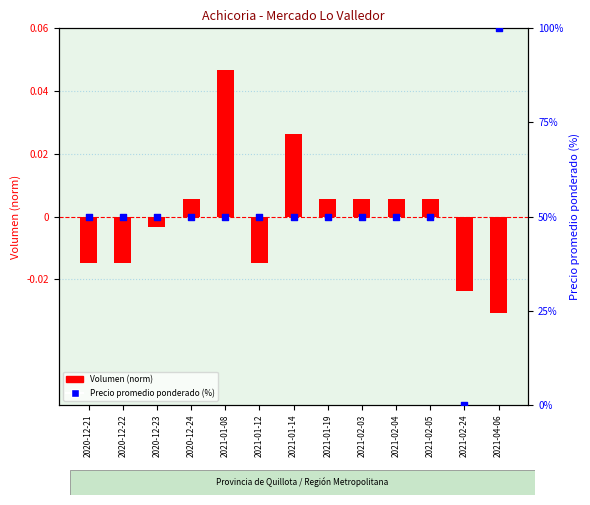

What are all the series names shown in the legend?

Volumen (norm), Precio promedio ponderado (%)